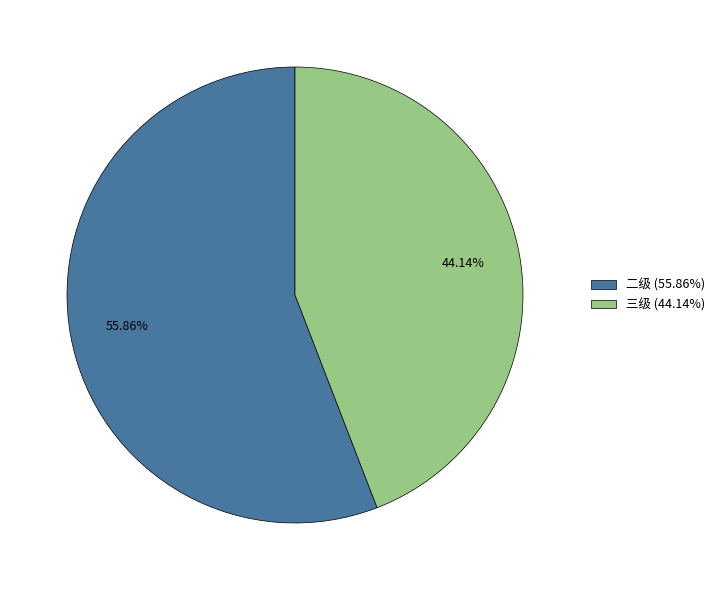

How many slices are in this pie chart?

2